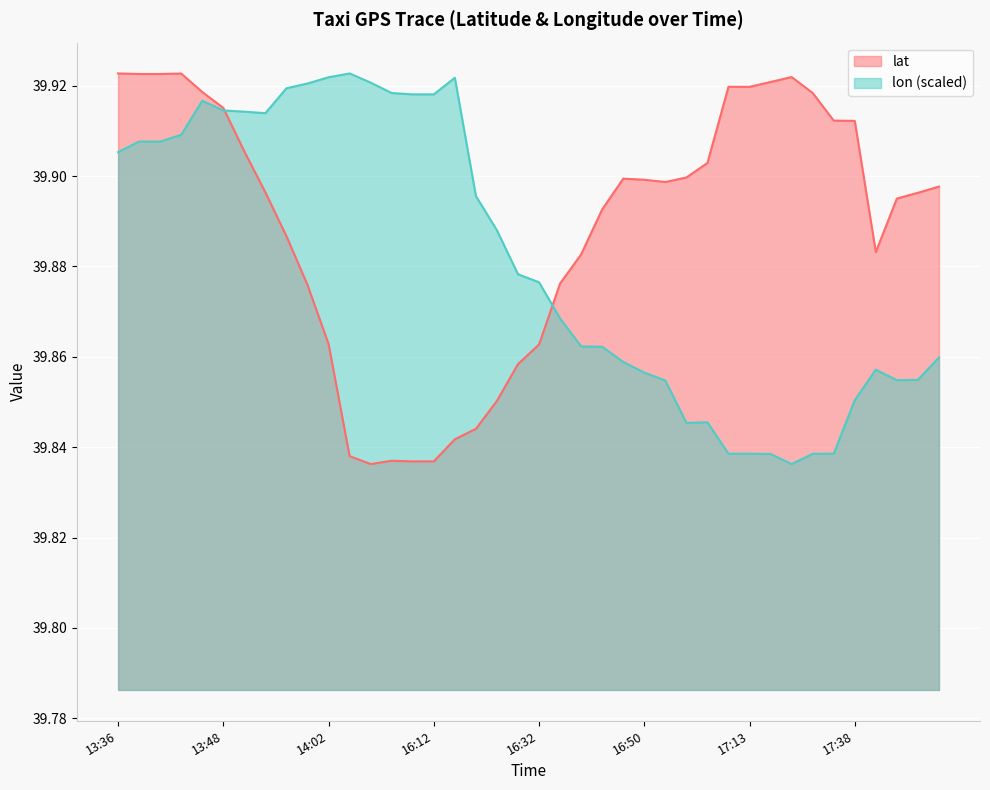

How many lines are shown in the chart?

2